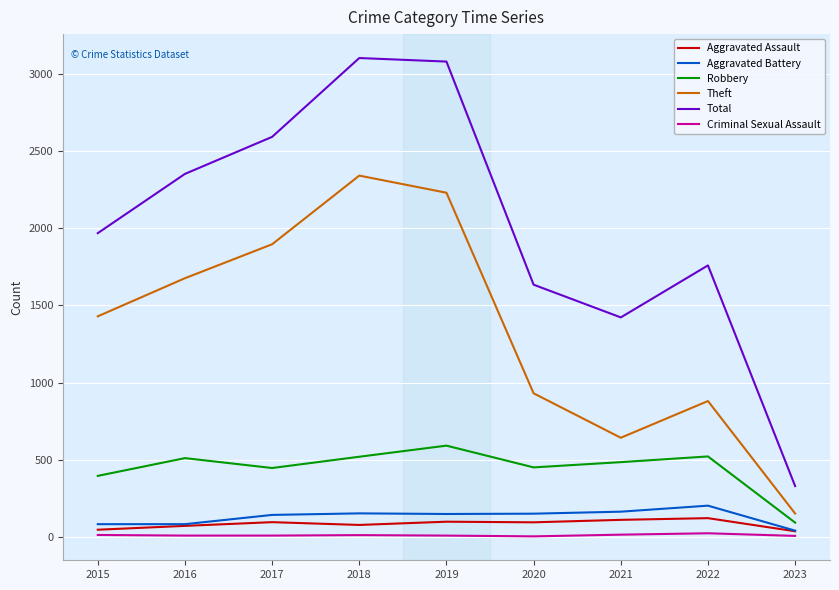

How many lines are shown in the chart?

6